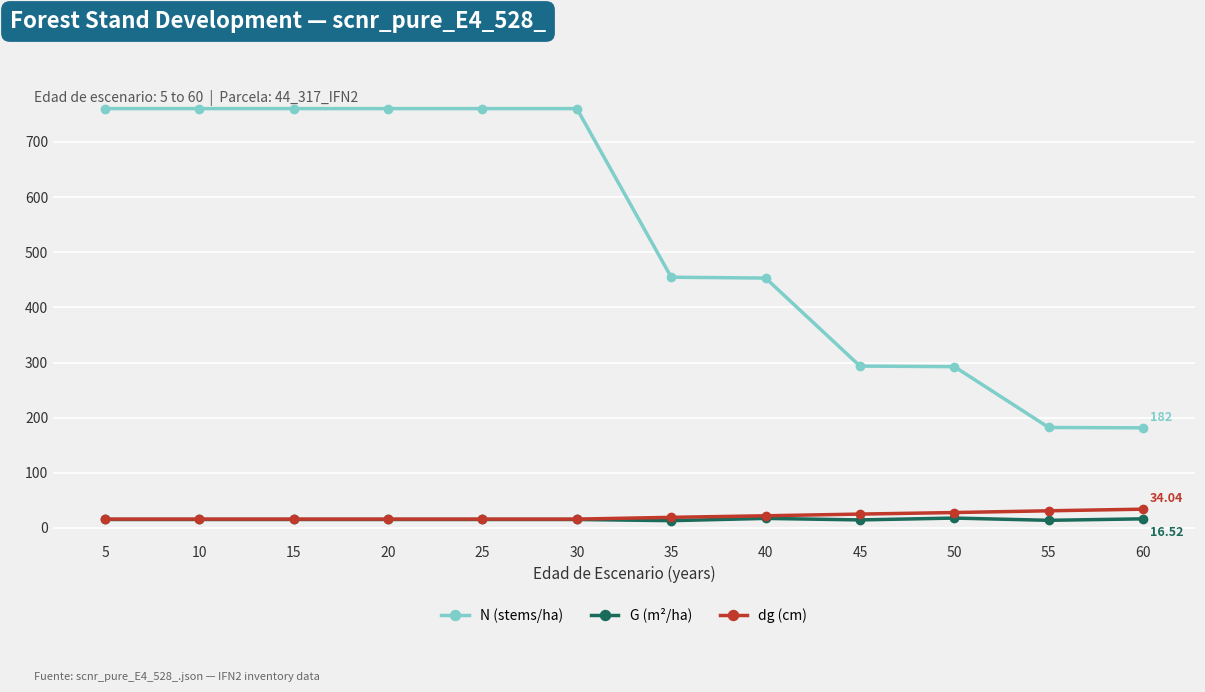

Which series has the largest total across all categories?

N (stems/ha)